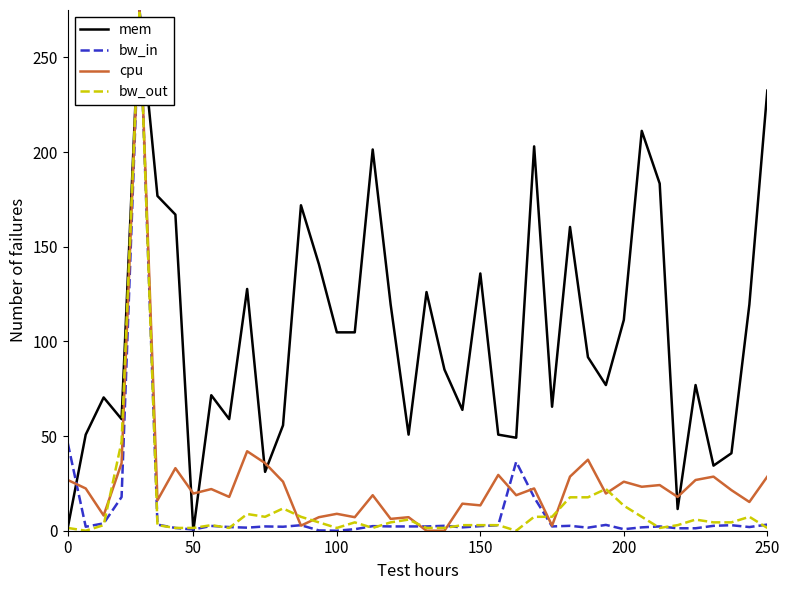

Which series has the largest total across all categories?

mem